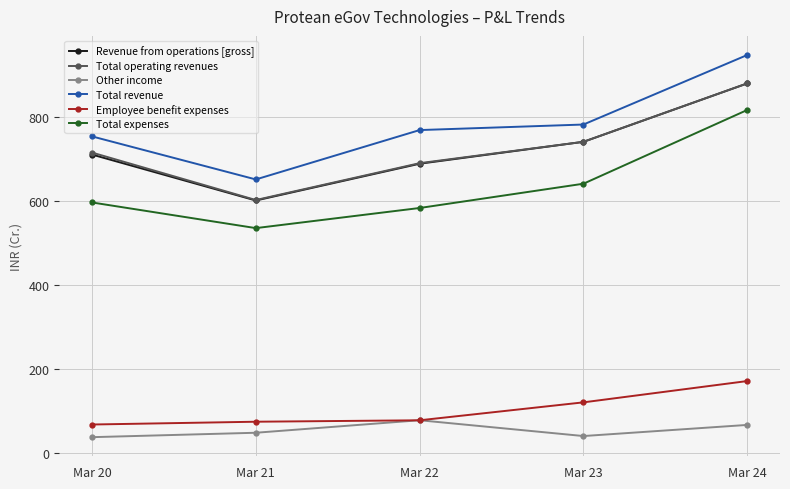

What is the highest value of the Revenue from operations [gross] series?

880.8